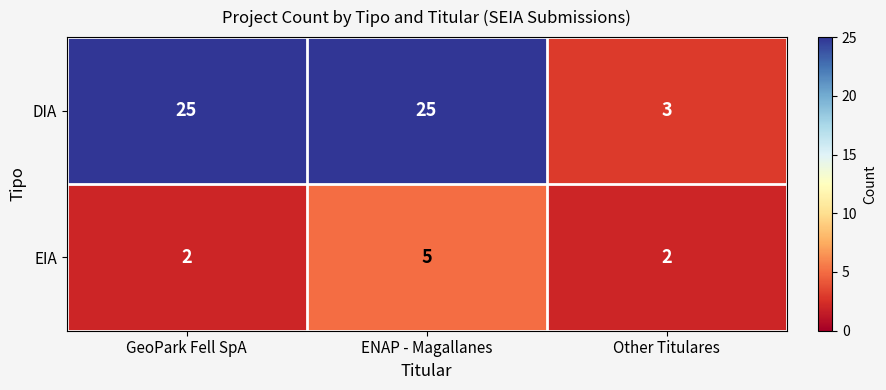

Reading left to right, extract all data points from this chart.

DIA: 25	25	3
EIA: 2	5	2